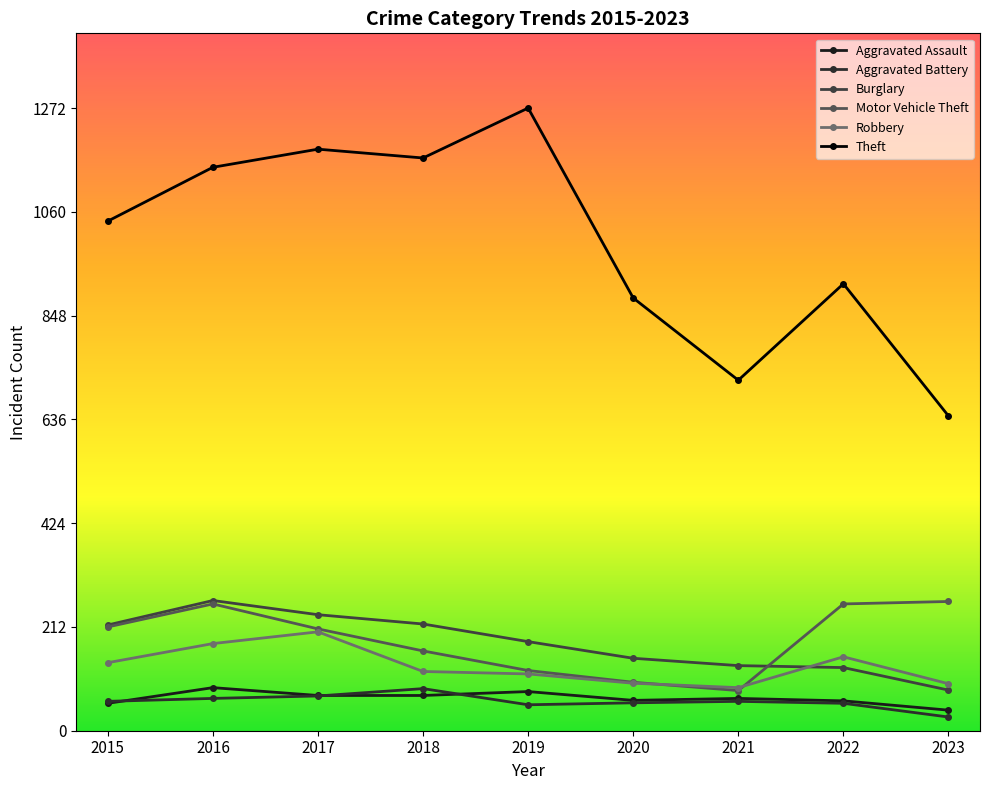

What is the highest value of the Motor Vehicle Theft series?

264